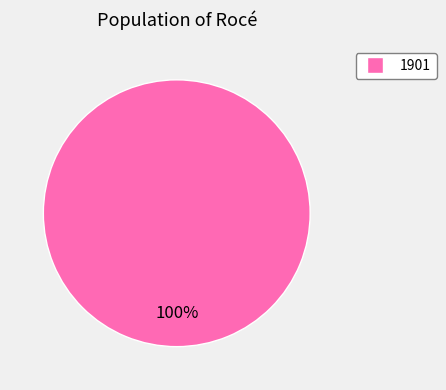

Does any single category account for the majority?

Yes